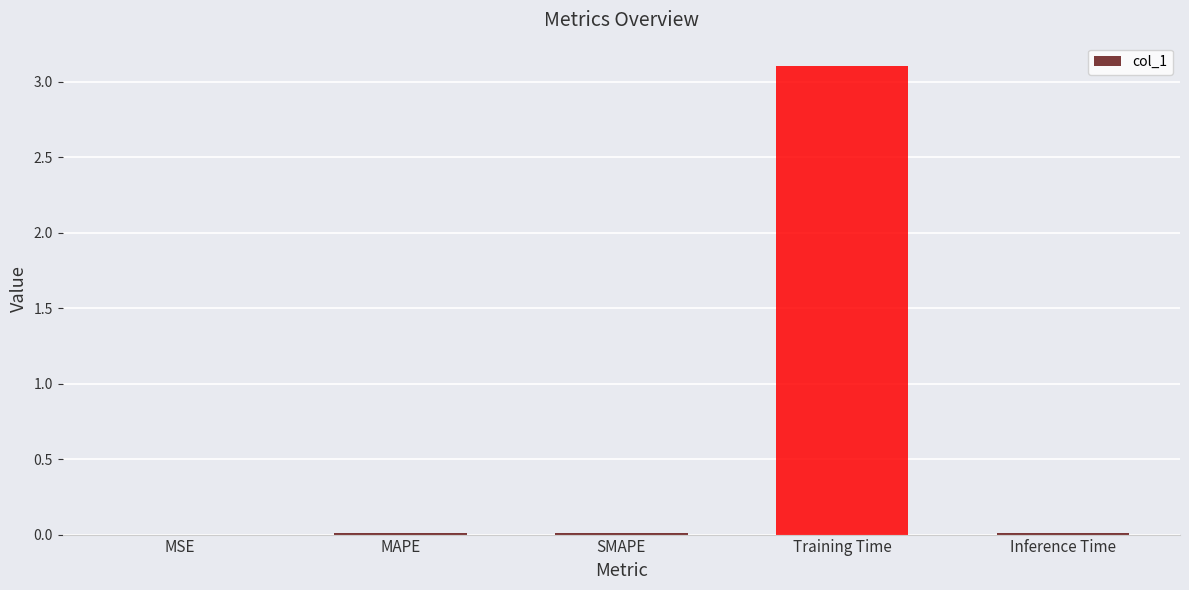

Which label corresponds to the largest value in the chart?

Training Time